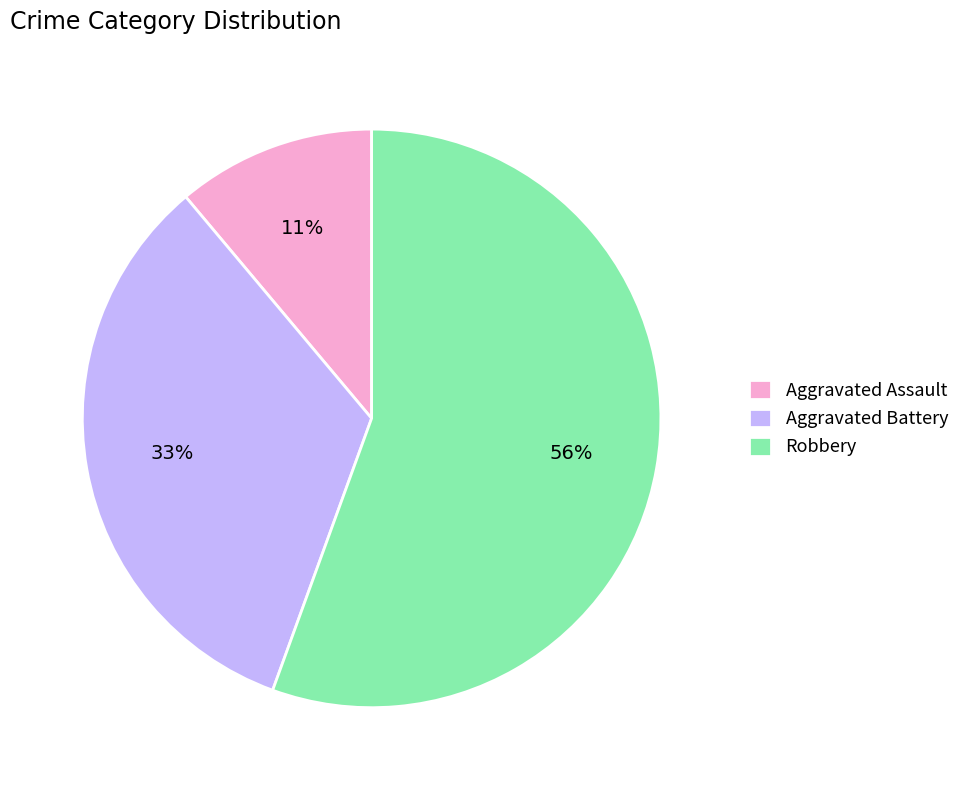

Does Robbery account for over 50% of the chart?

Yes